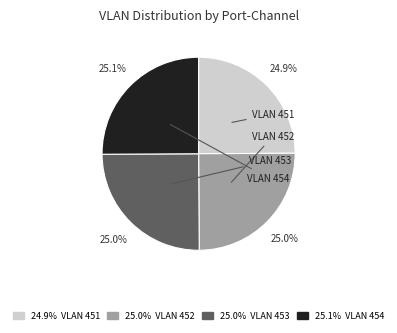

Does any single category account for the majority?

No